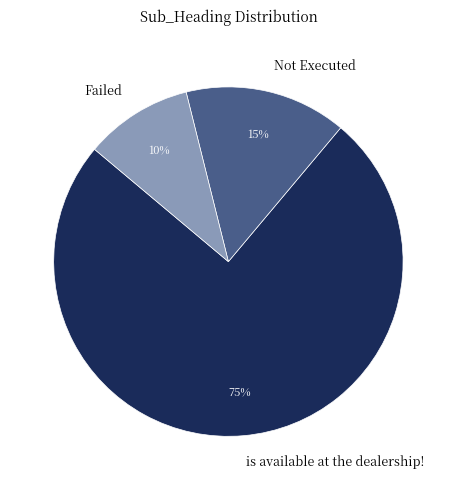

How many slices are in this pie chart?

3